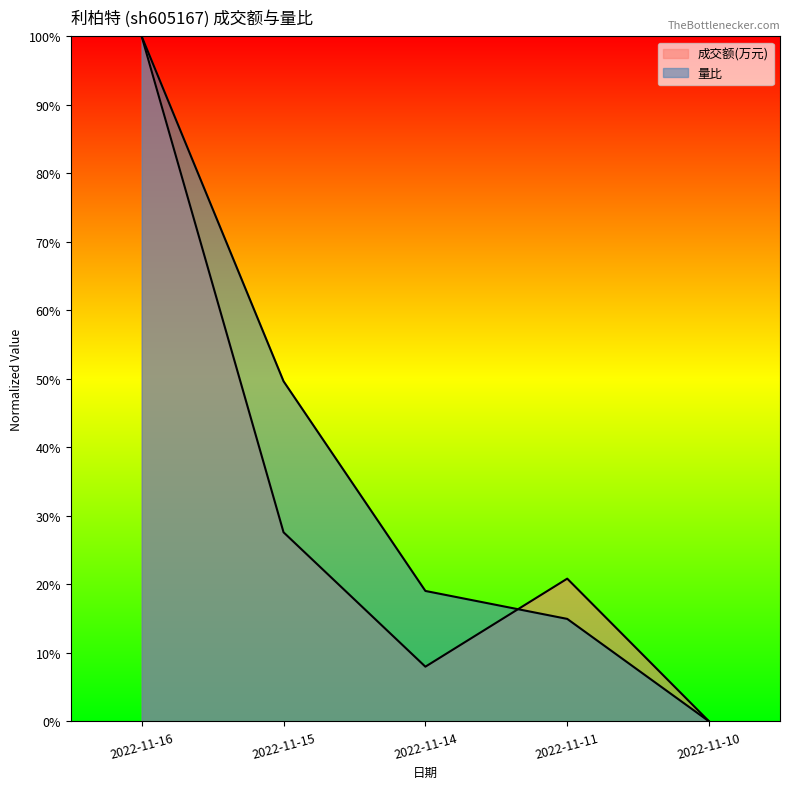

Does the chart display data point markers on the line(s)?

No